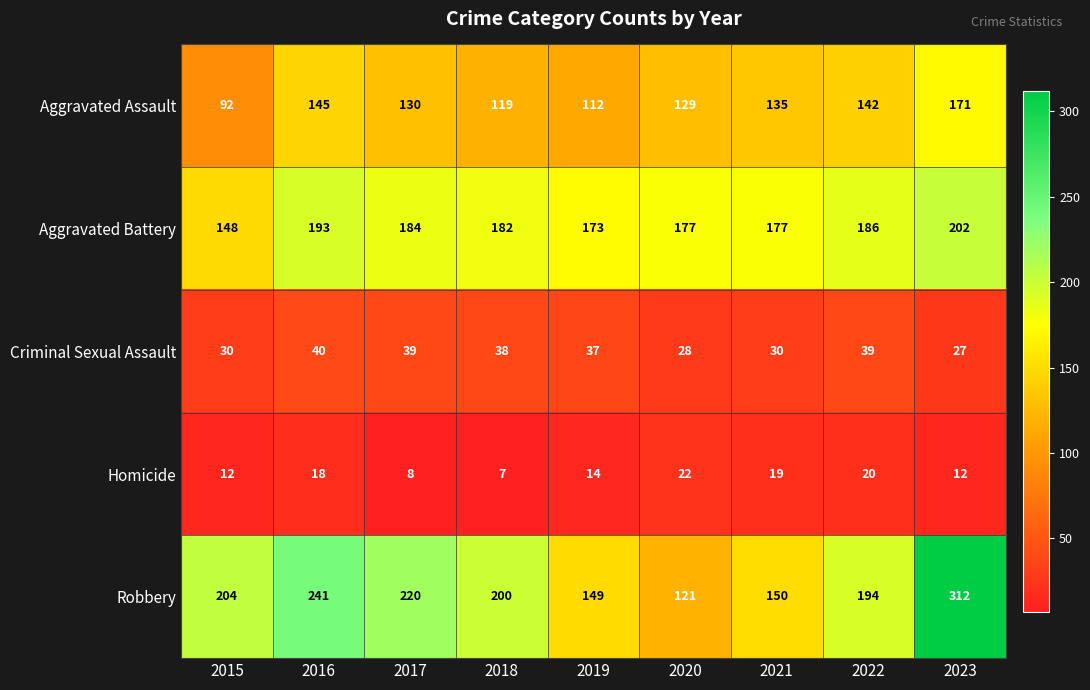

At which category is the sum across all series the highest?

2023